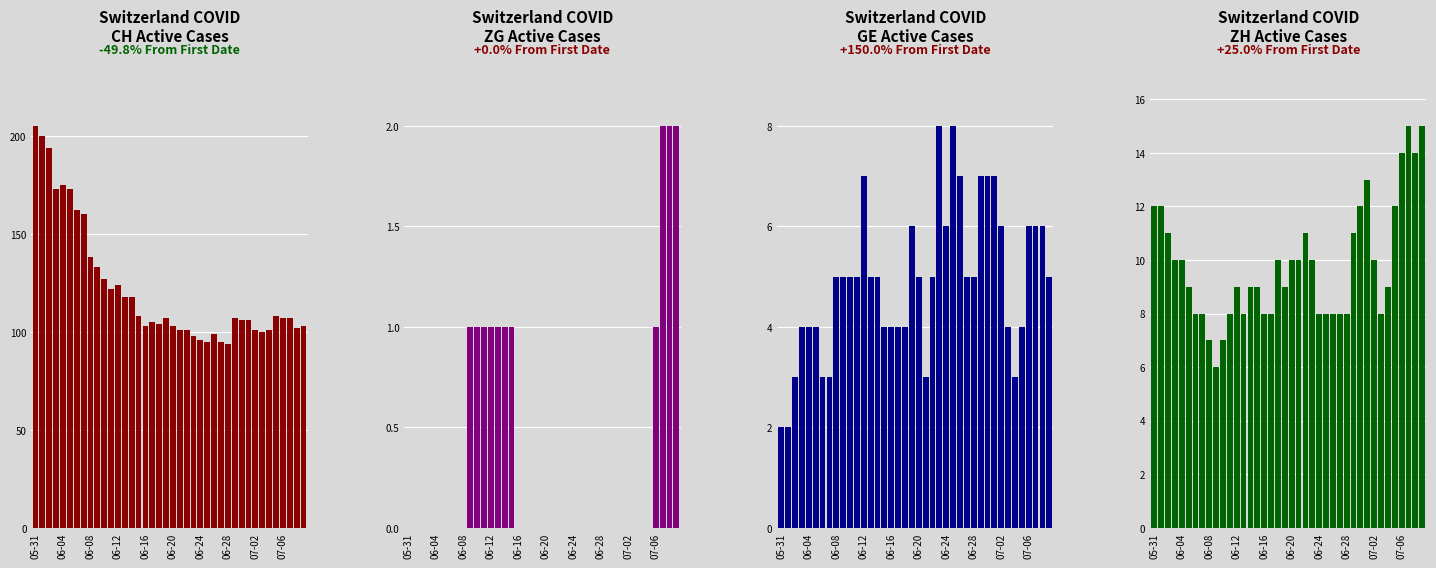

What is the minimum value for ZH?

6